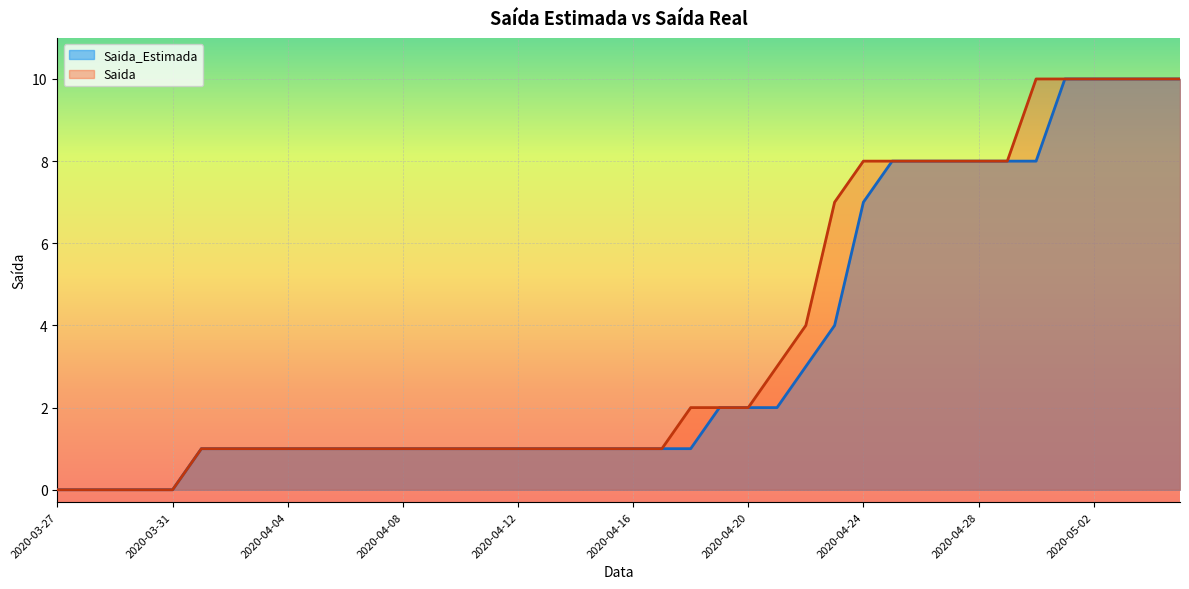

True or false: Saida and Saida_Estimada intersect in this chart.

False